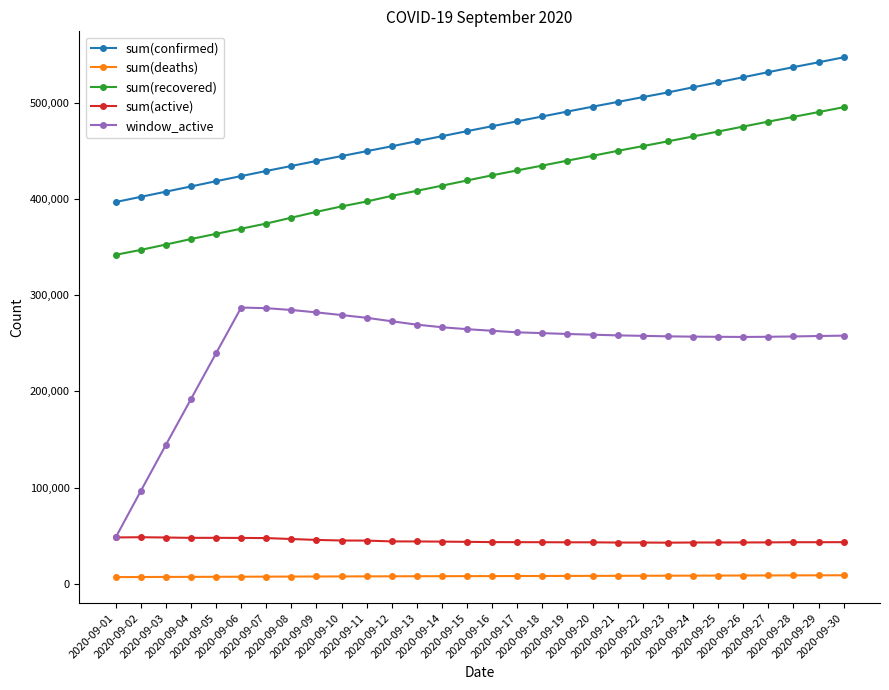

The window_active series shows 80282 at 2020-09-13. True or false?

False